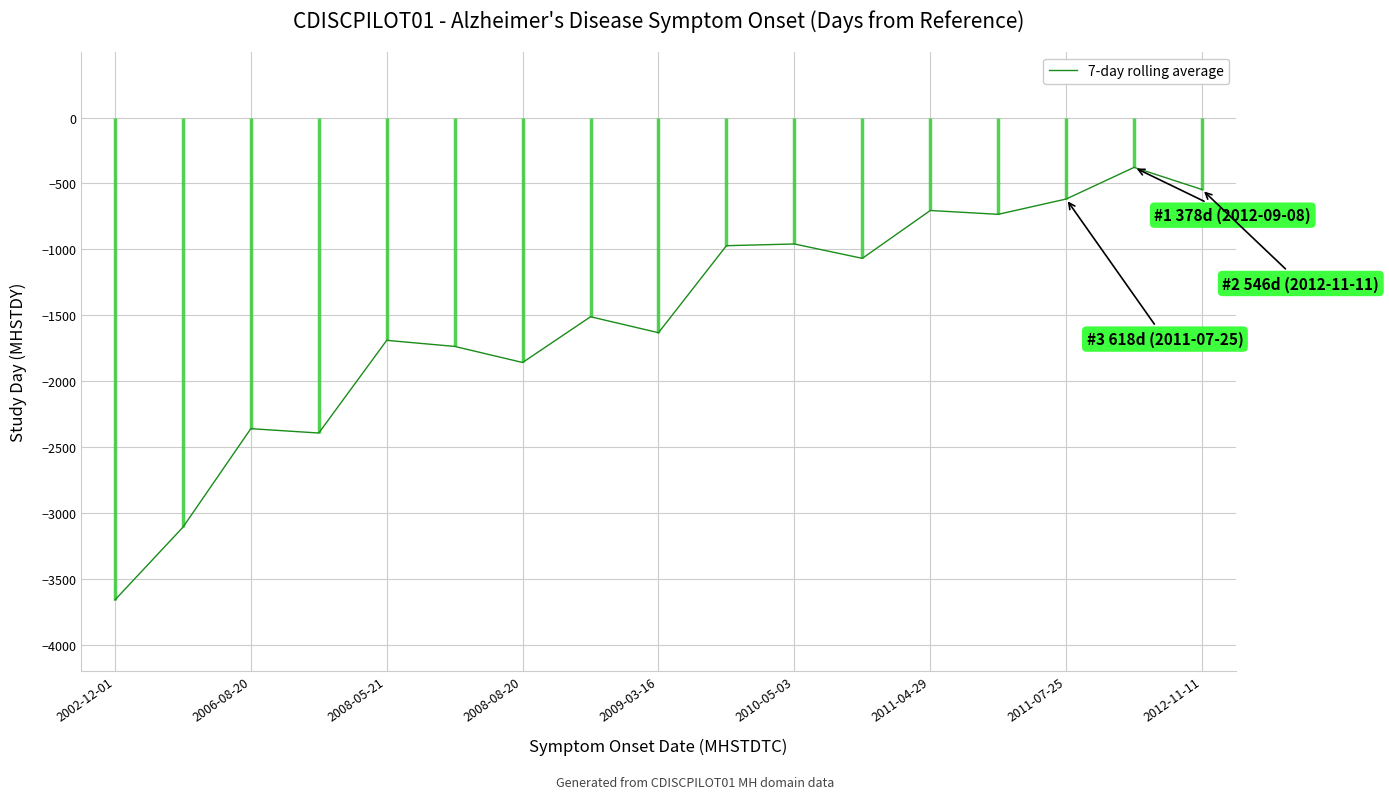

What is the value of the 2nd point from the left?

-3108